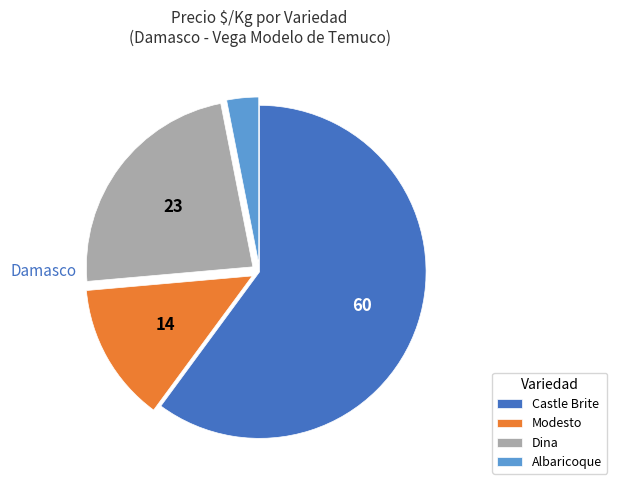

Combined, do Modesto and Dina account for over 50%?

No